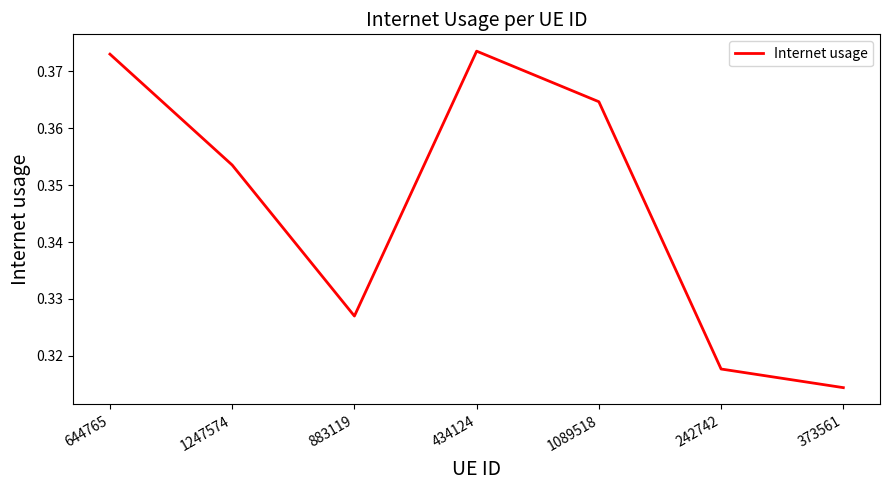

True or false: there are more than 0 points higher than both neighbors.

True